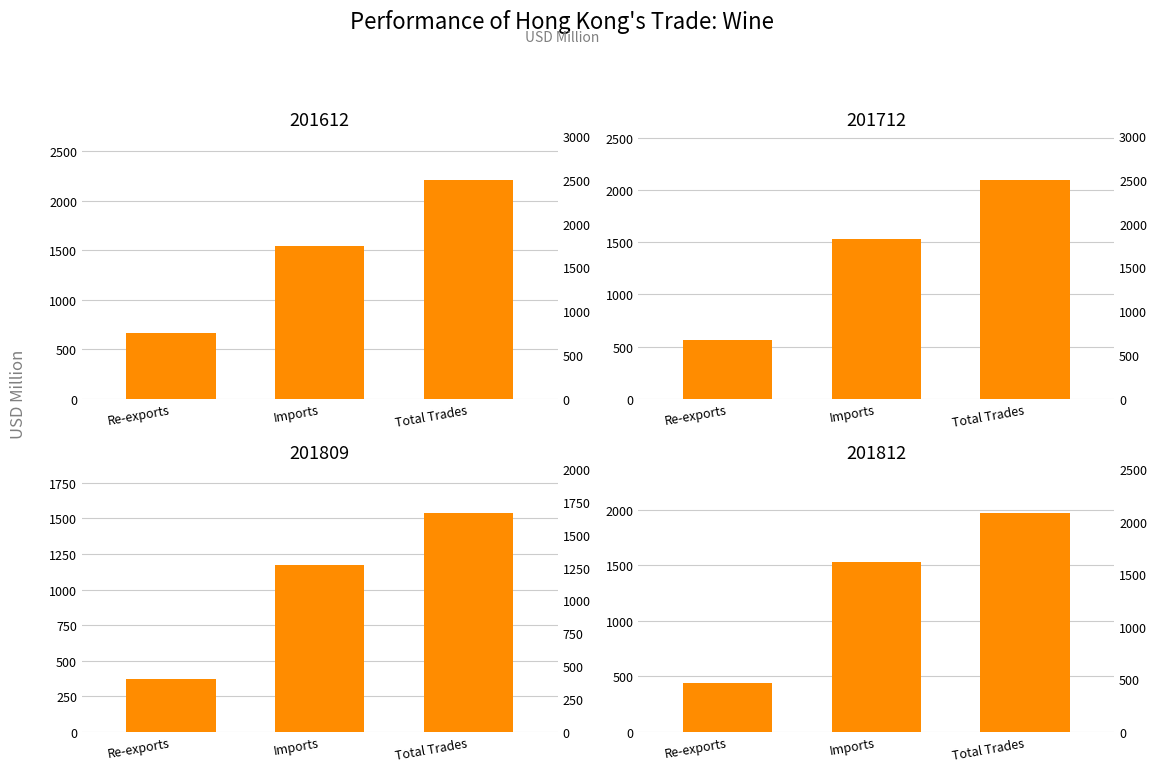

What is the label of the 3rd bar from the left?

Total Trades